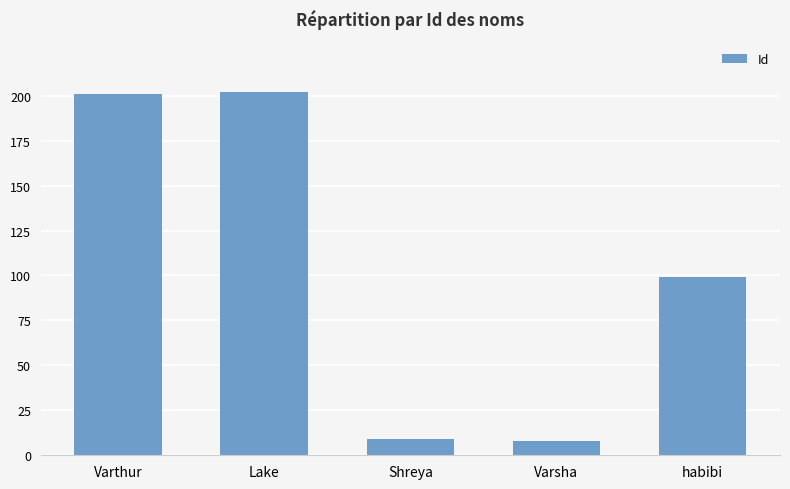

Approximately how many times larger is the value at Shreya compared to Varsha?

1.1